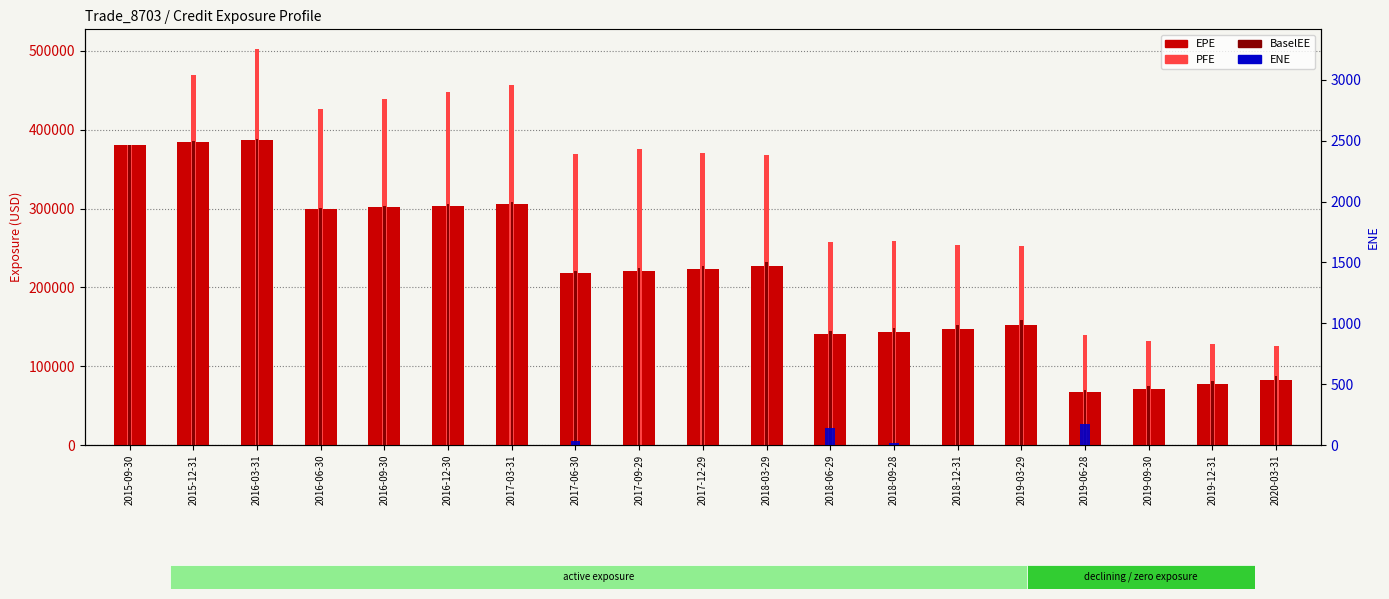

At how many categories does at least one series exceed 121846?

19